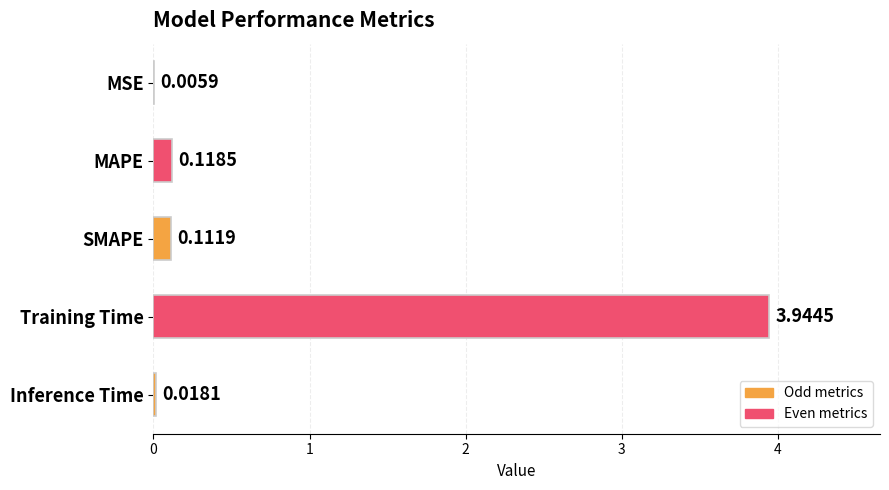

How many categories are shown in the chart?

5